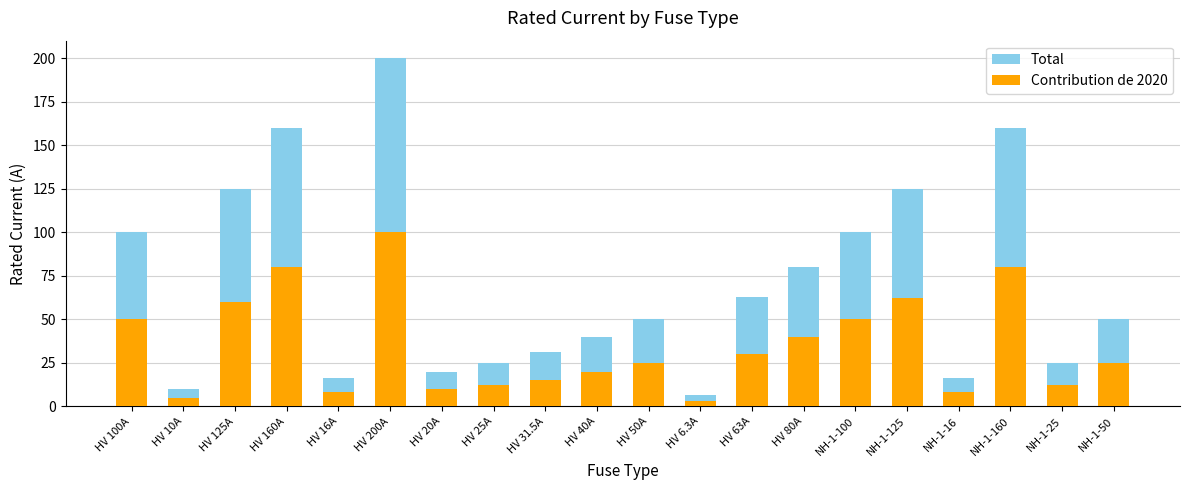

What is the smallest value displayed?

3.0